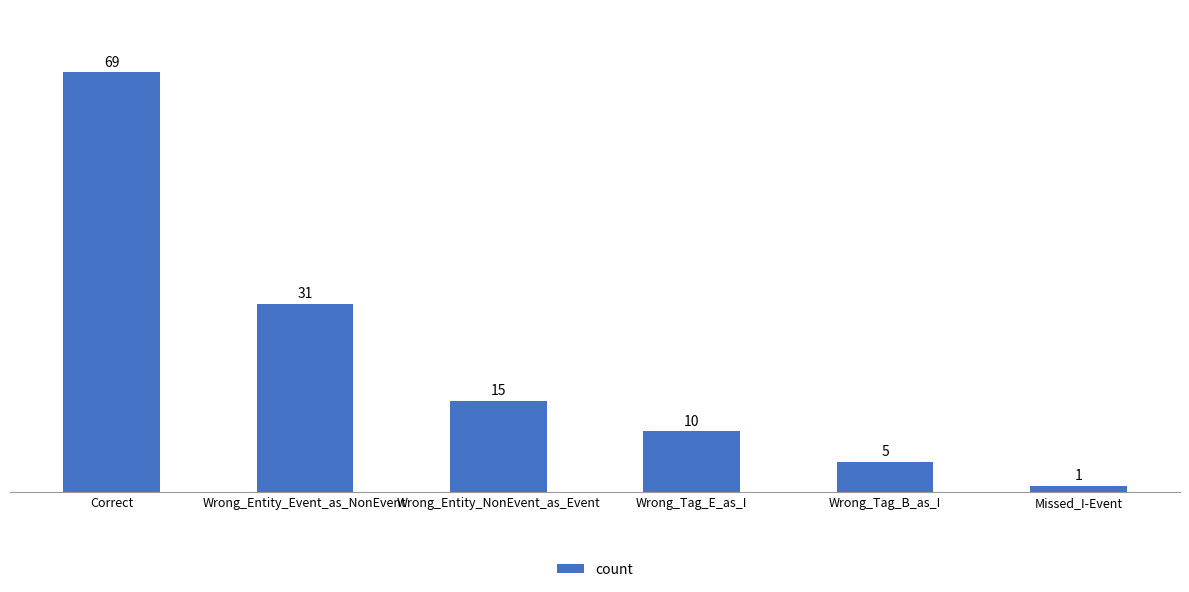

Which category has the lowest value across all series?

Missed_I-Event